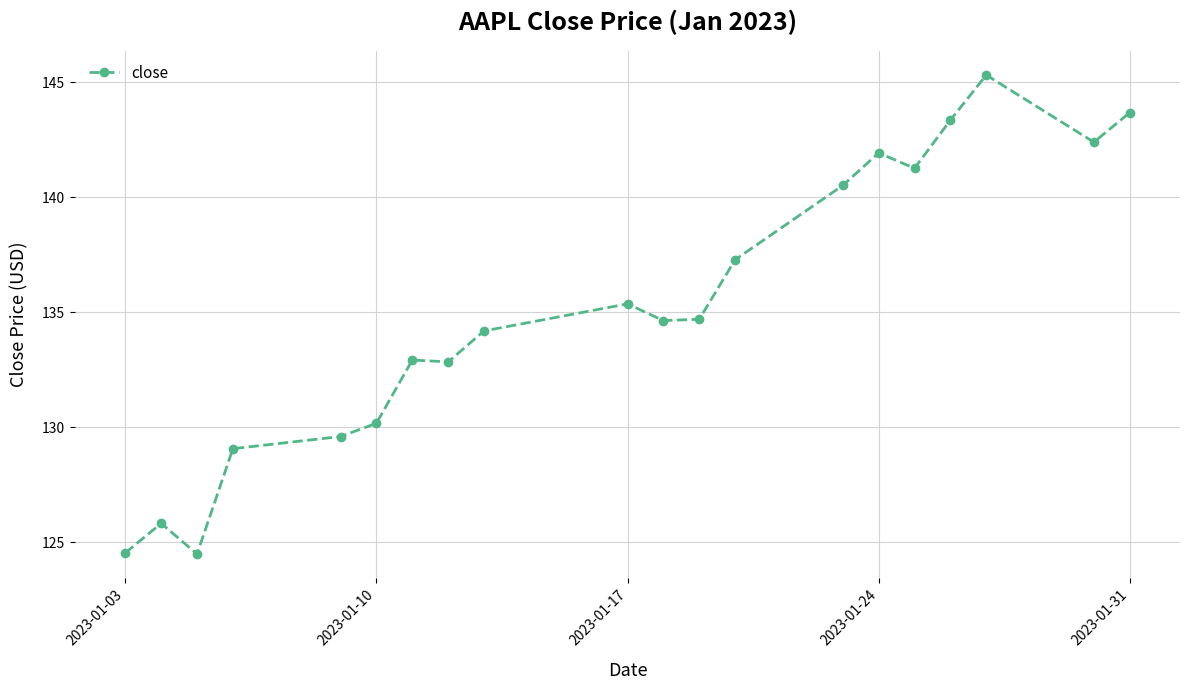

What is the greatest value displayed?

145.3